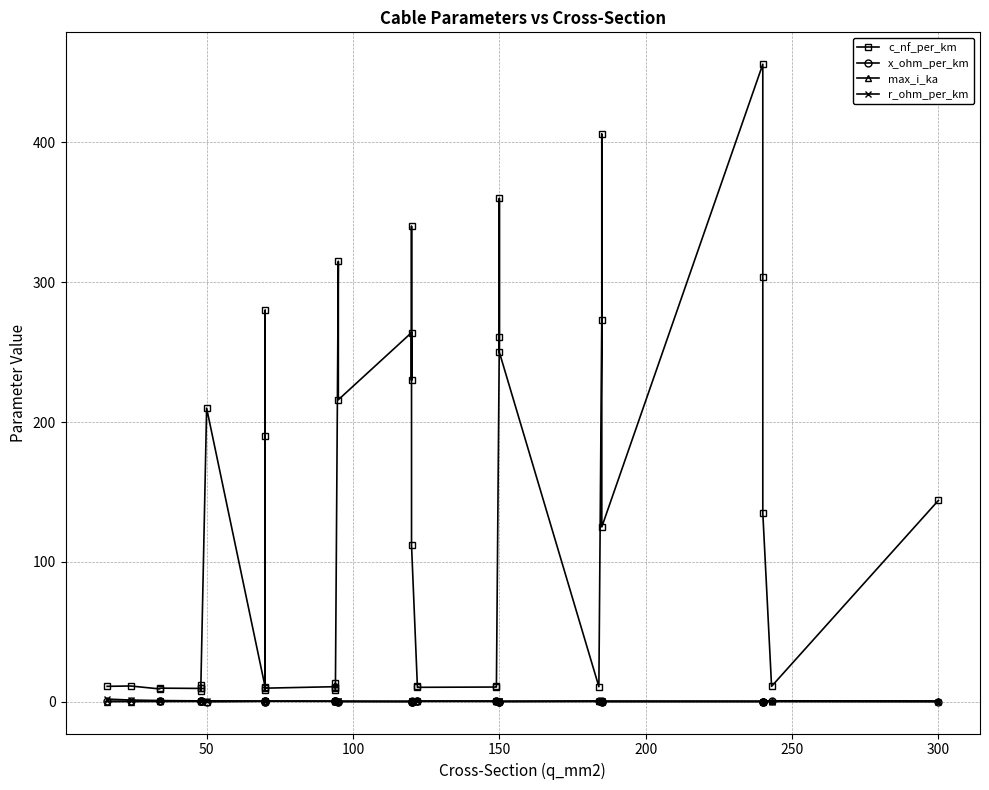

At which category does x_ohm_per_km reach its first local peak?

100